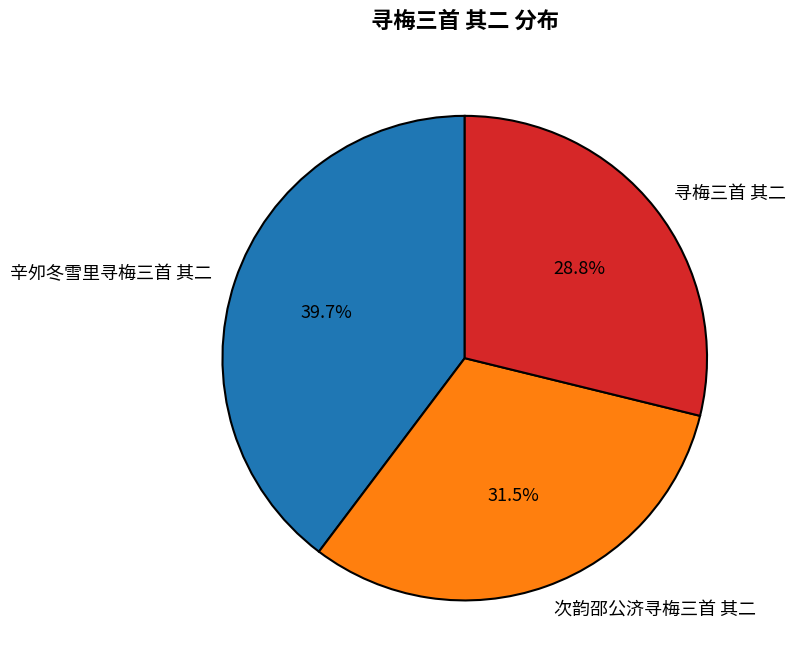

Which has a higher value, 辛夘冬雪里寻梅三首 其二 or 次韵邵公济寻梅三首 其二?

辛夘冬雪里寻梅三首 其二